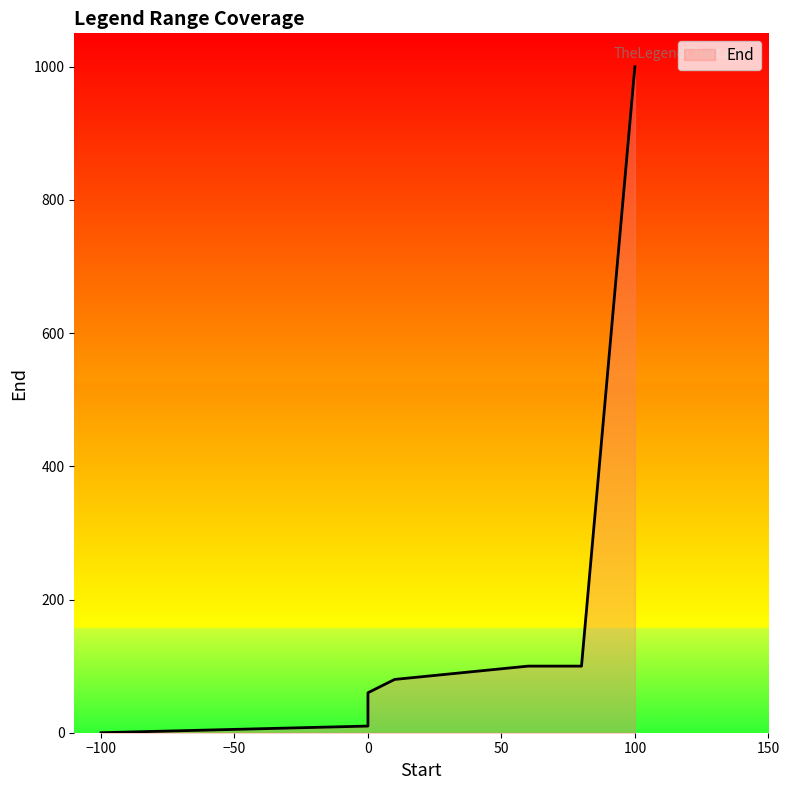

Is it true that the value at 10 is 82?

False